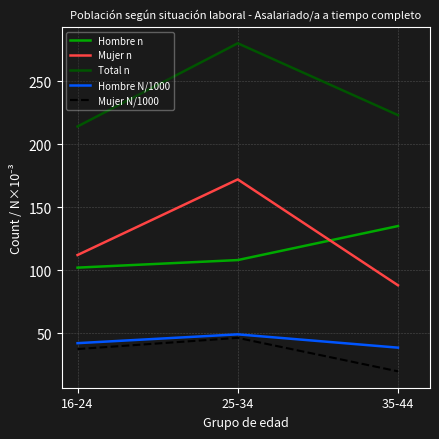

Which category has the lowest value in the Total n series?

16-24